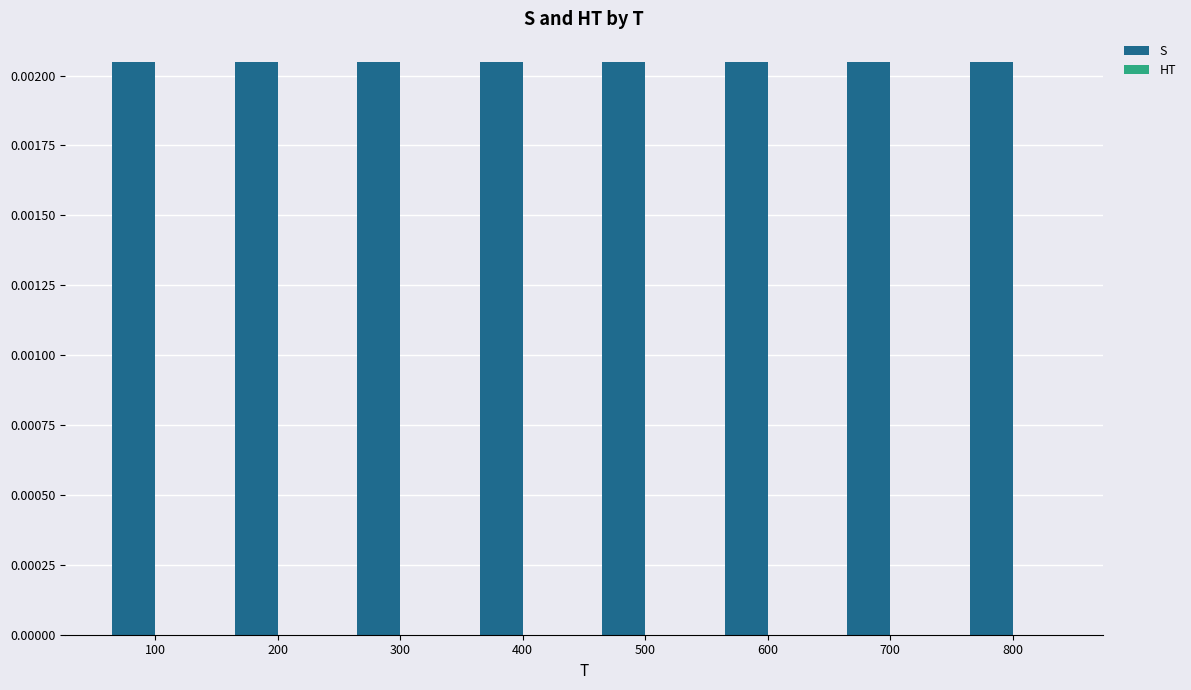

Count the number of categories in the chart.

8